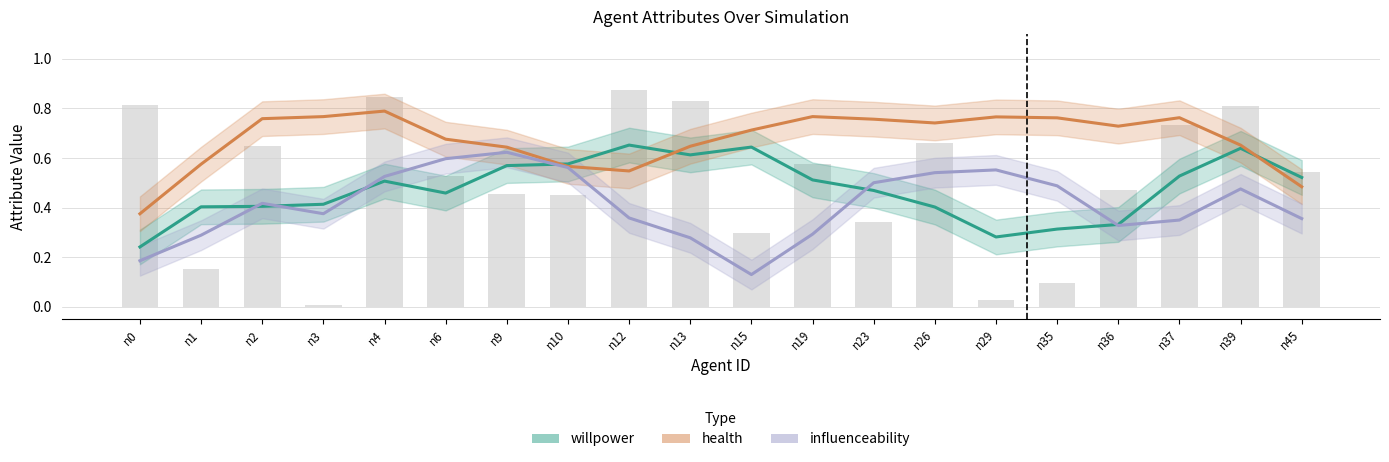

Which has a higher value, n13 or n0?

n13